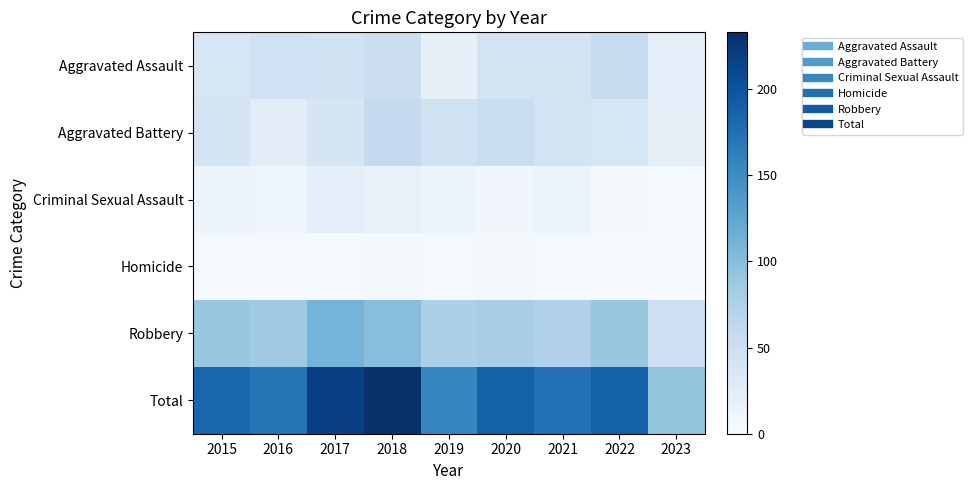

Count the number of data series in this chart.

6